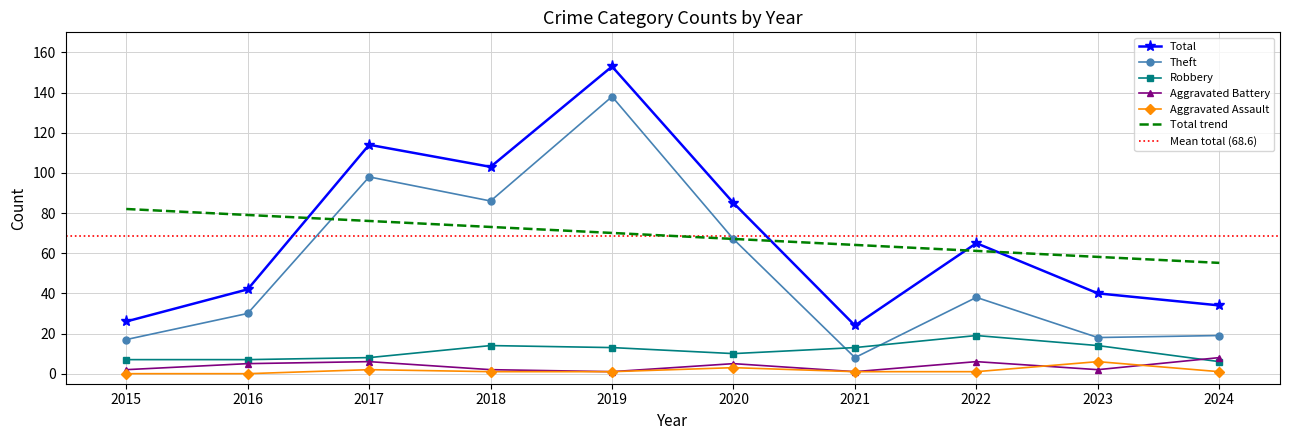

Where is the first local maximum for Robbery?

2018